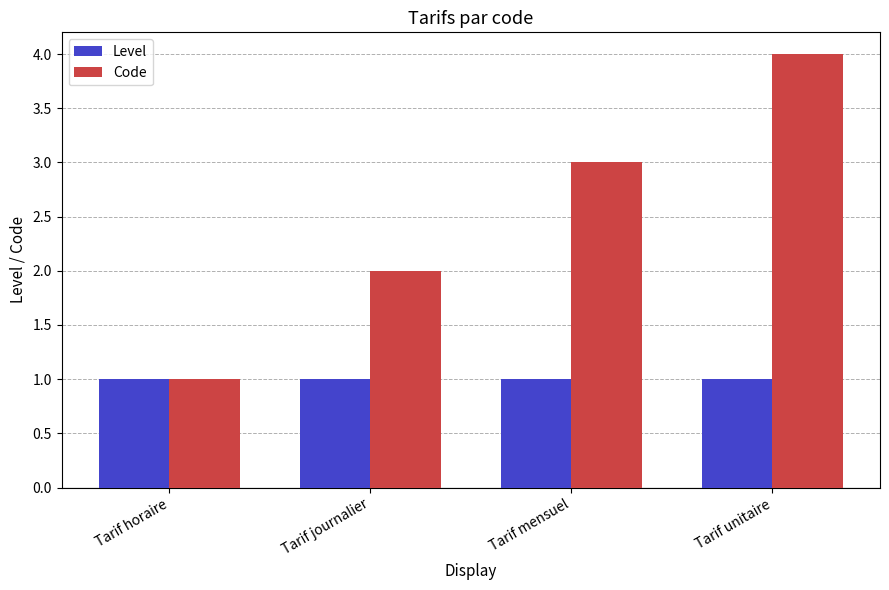

How many categories are shown in the chart?

4